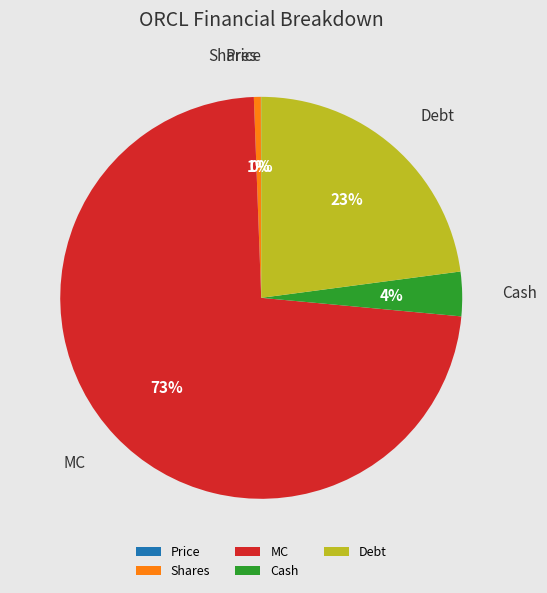

To the nearest percent, what is the average slice percentage?

20%